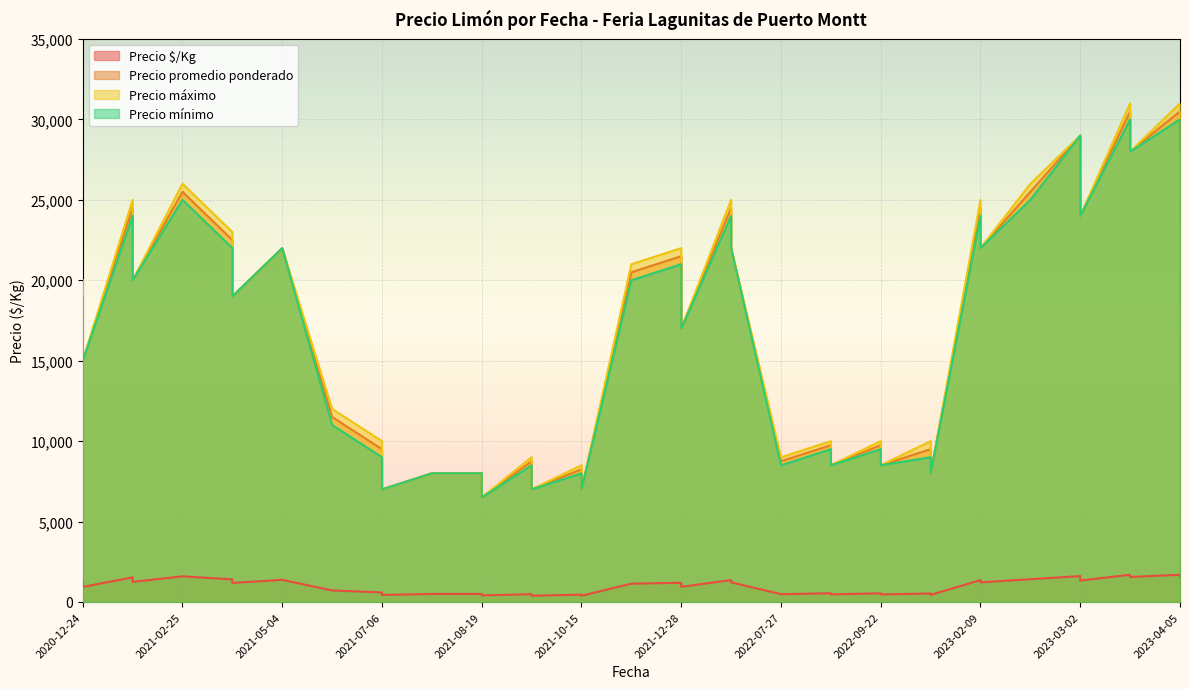

At how many categories does at least one series exceed 13951?

23